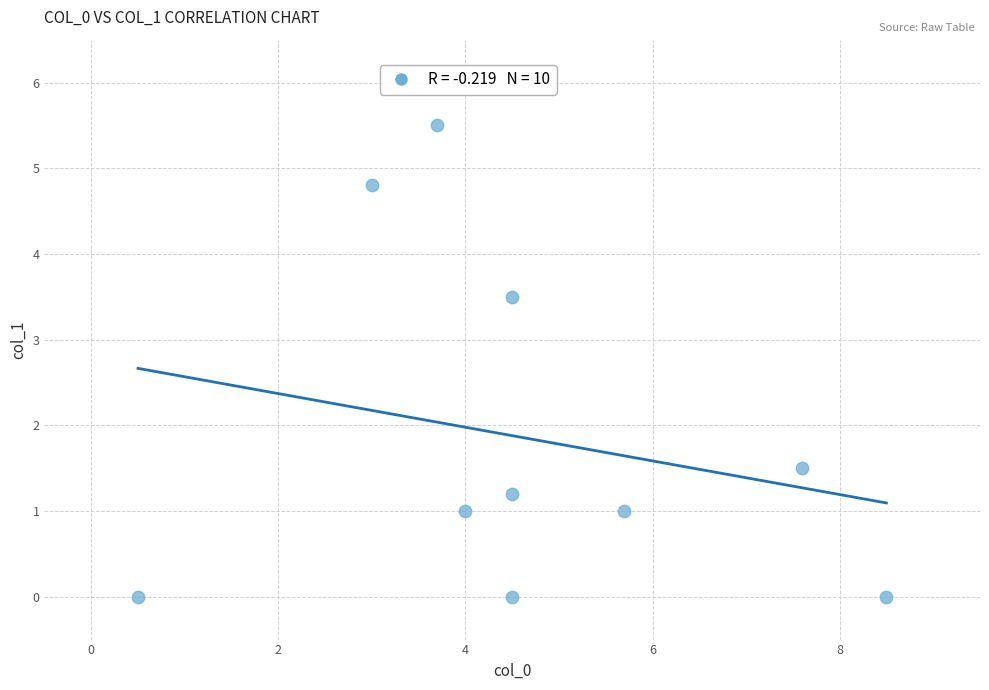

What is the average X value?

4.7